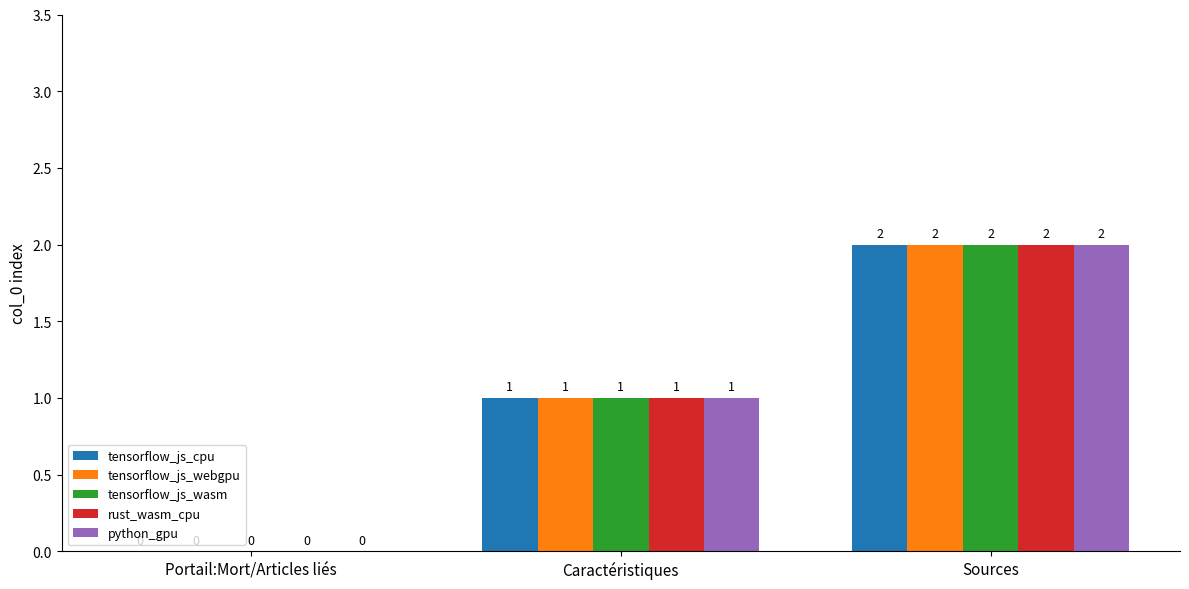

True or false: tensorflow_js_webgpu has a value of 1 at Caractéristiques.

True